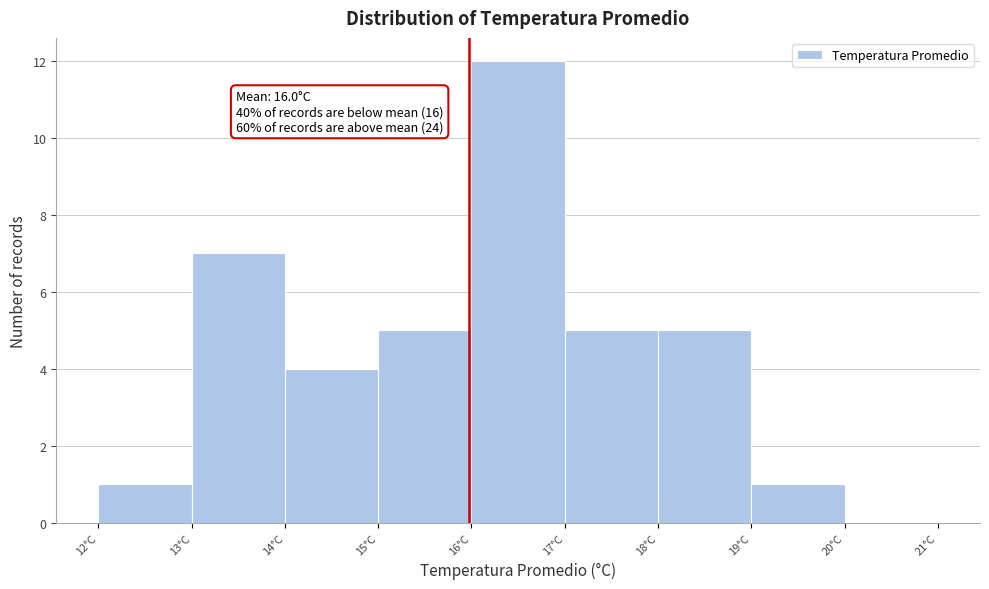

Over which range of the x-axis is the bar tallest?

16 to 17